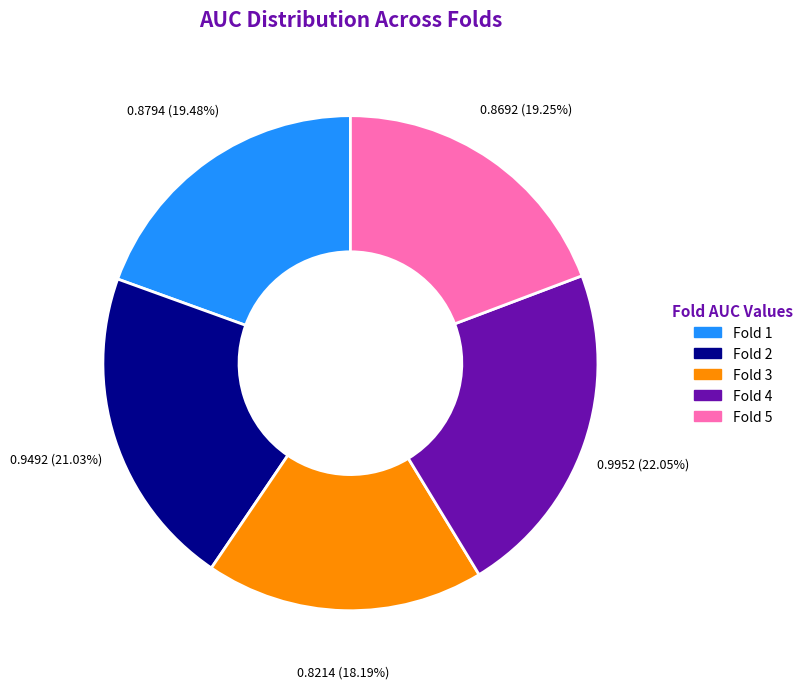

To the nearest percent, what is the average slice percentage?

20%